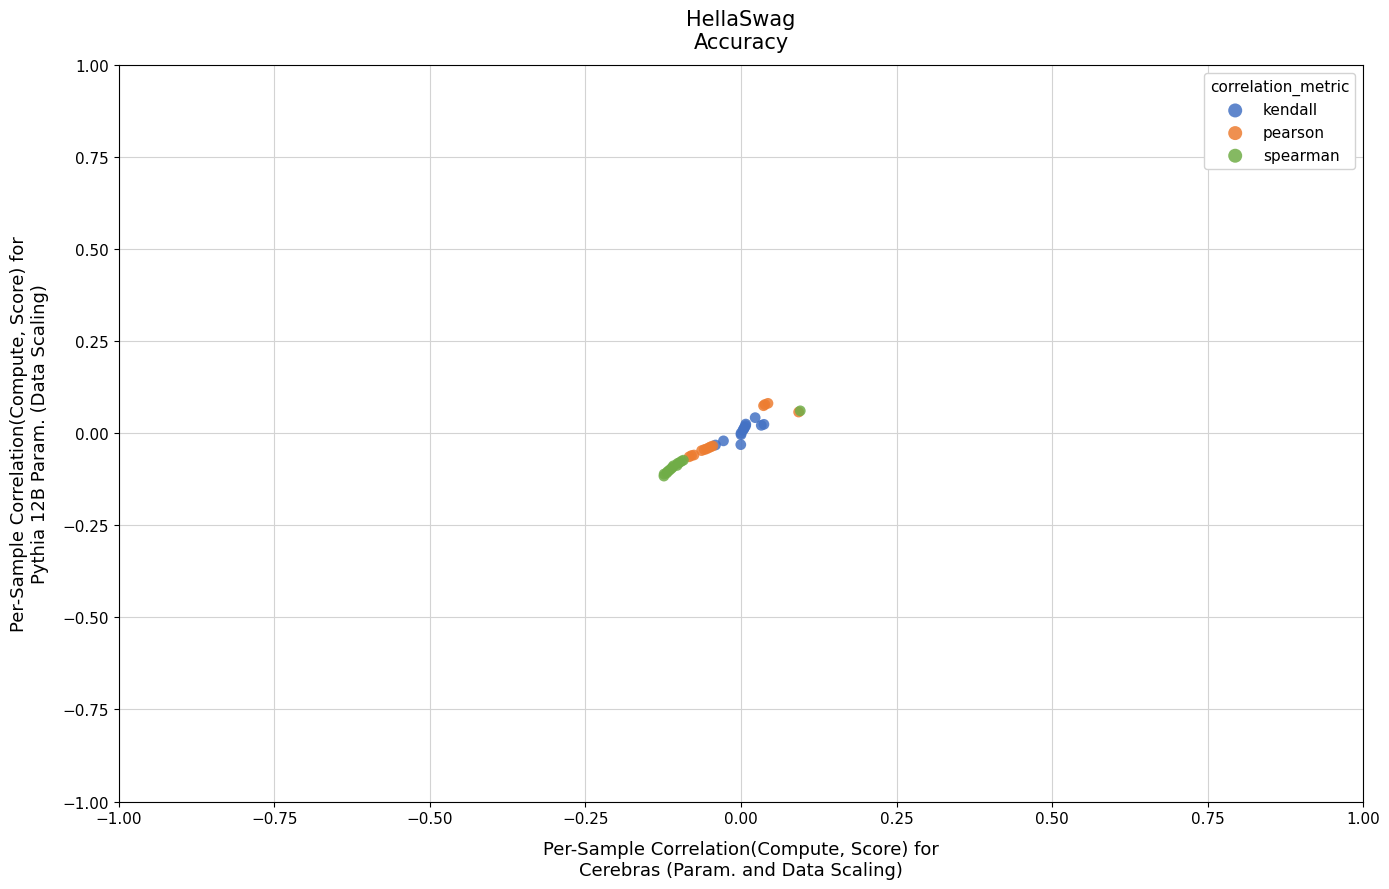

Which series reaches the maximum Y coordinate?

pearson